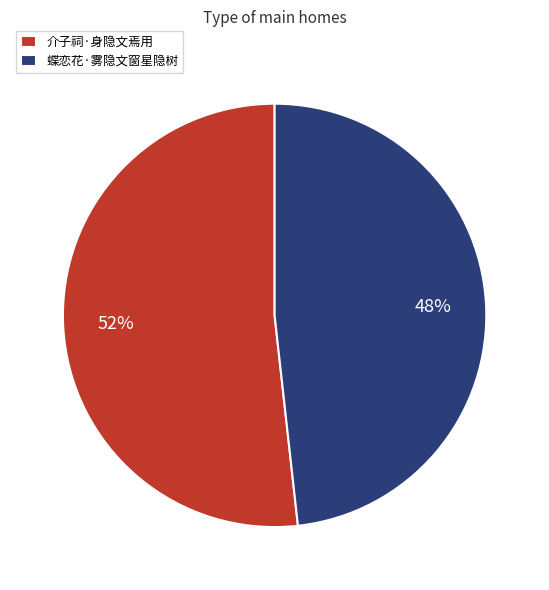

True or false: 介子祠·身隐文焉用 accounts for 52% of the total.

True